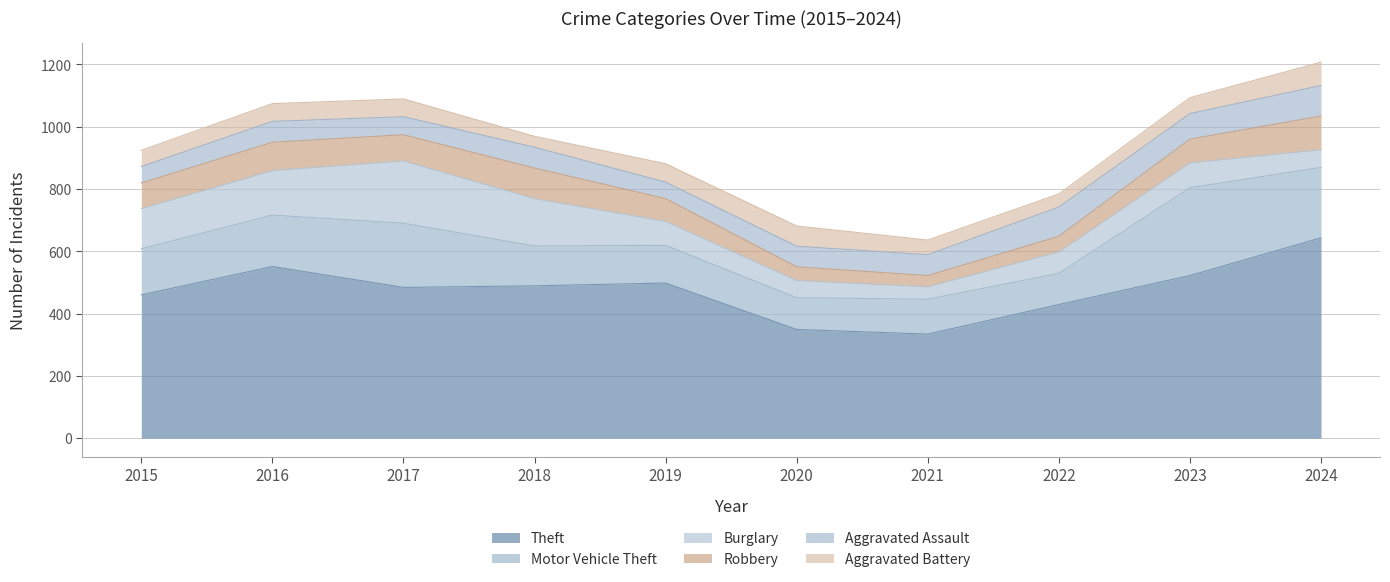

How many lines are shown in the chart?

6